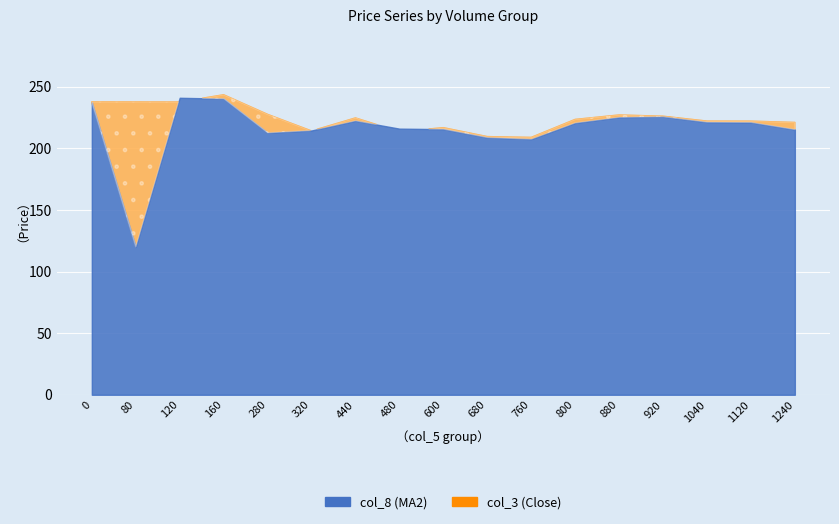

How many data points in col_3 (Close) are above 223?

9